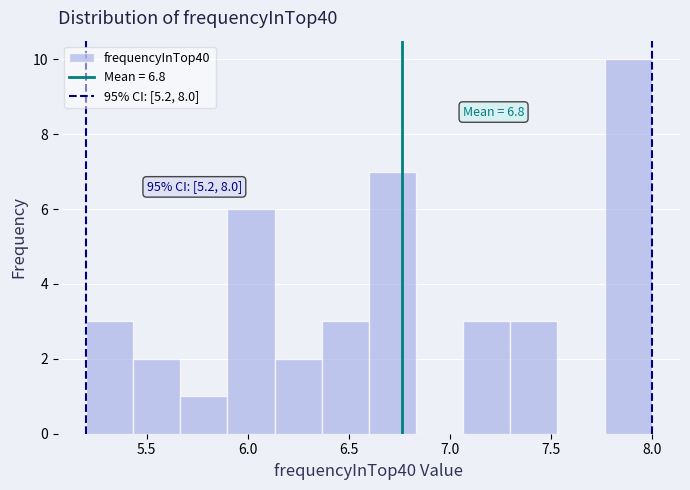

Which range on the x-axis has the tallest bar?

7.75 to 8.00